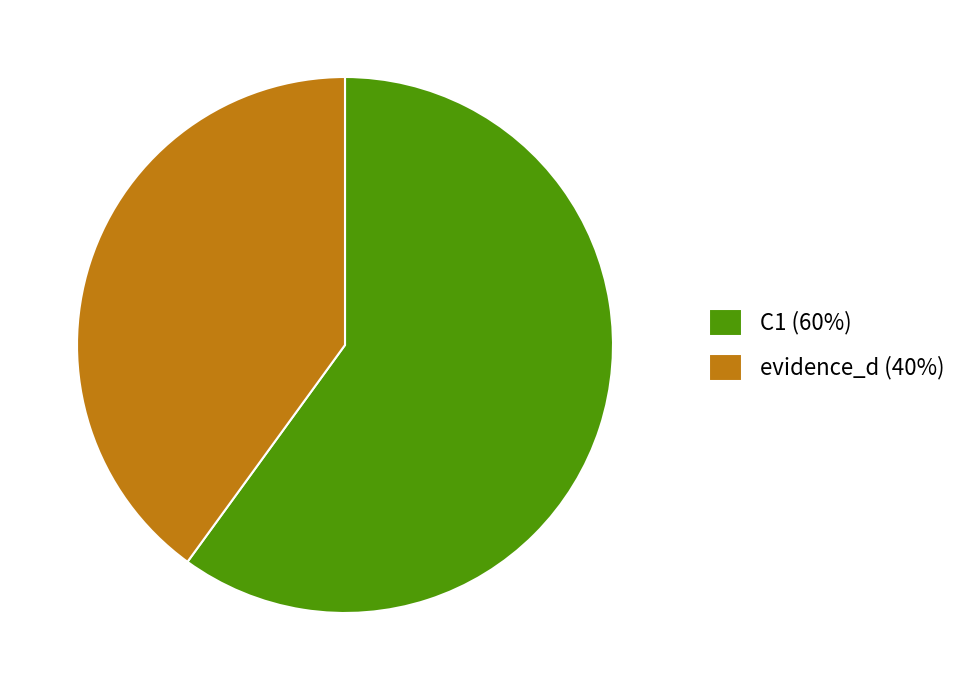

Which category has the biggest portion of the pie?

C1